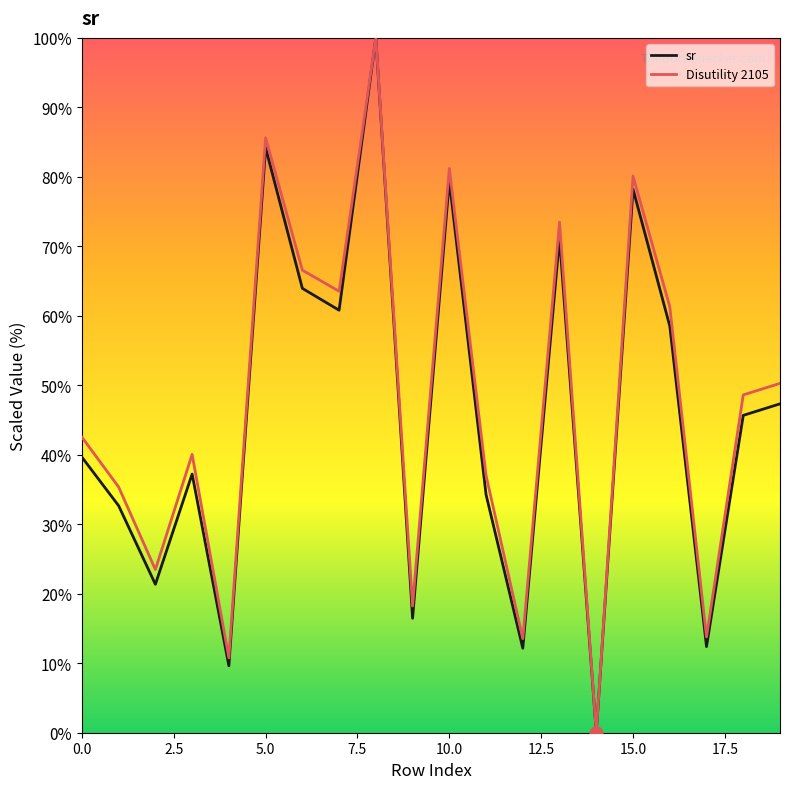

What is the maximum value for sr?

100.0